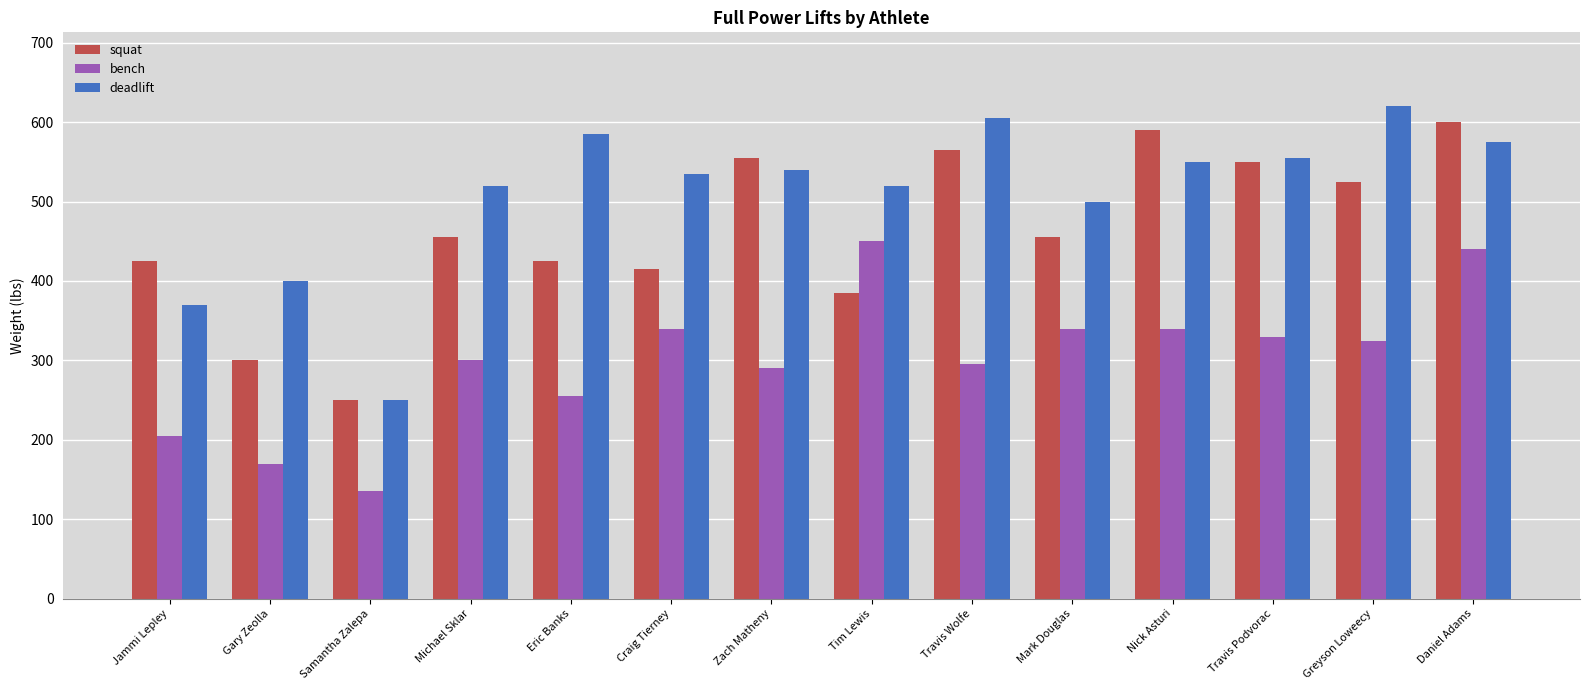

True or false: bench has a value of 239 at Gary Zeolla.

False